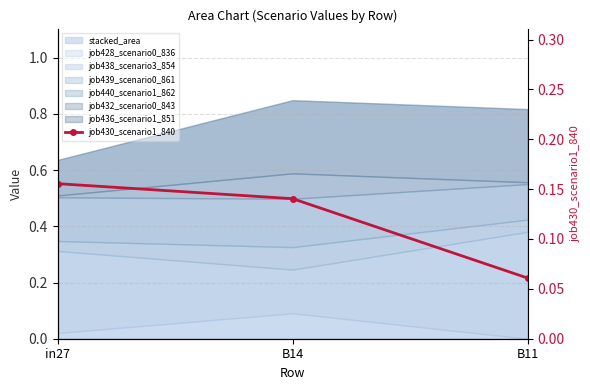

What is the difference between the values at B11 and B14?

0.1